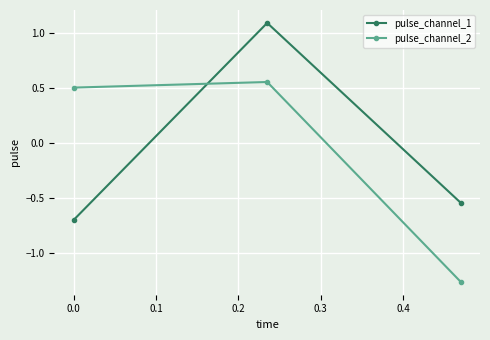

What is the difference between the second highest and minimum values in the pulse_channel_2 series?

1.8